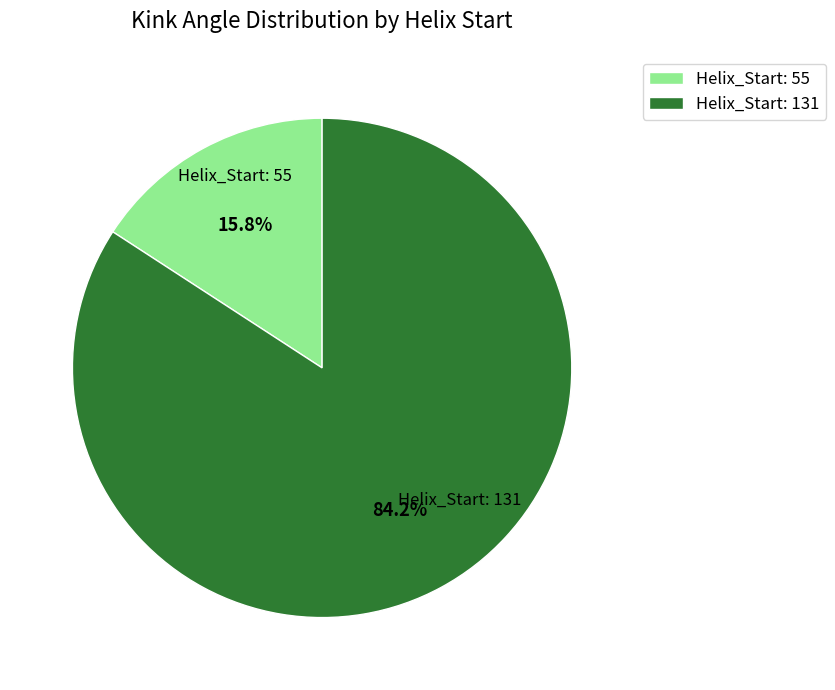

To the nearest percent, what portion does Helix_Start: 131 represent?

84%